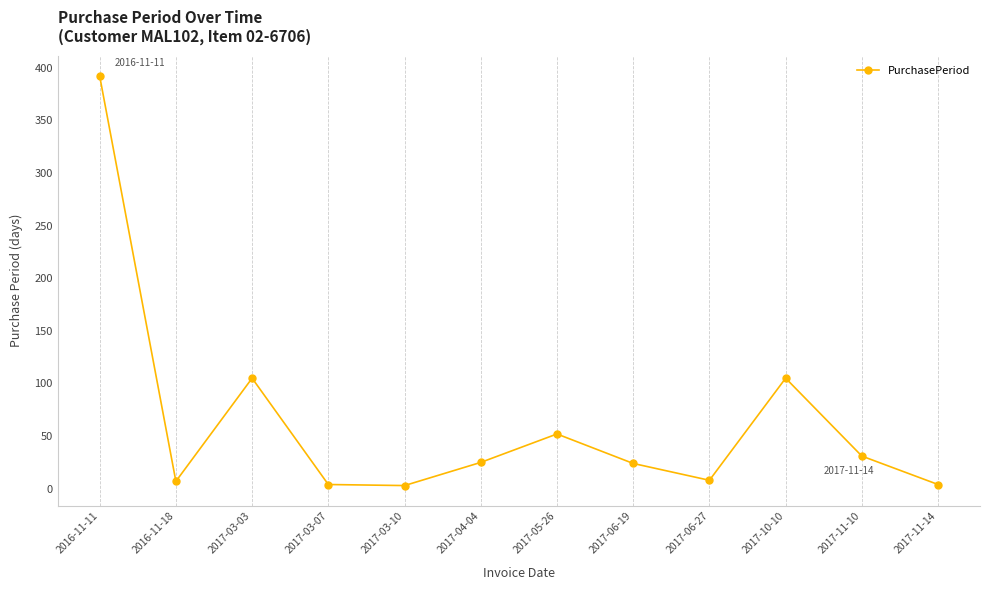

Which category has the highest value across all series?

2016-11-11